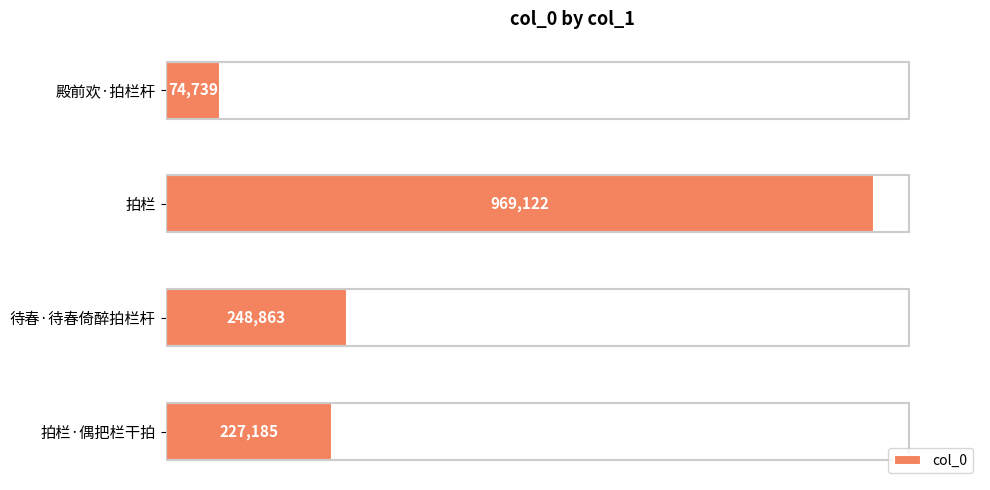

Are the bars horizontal?

Yes